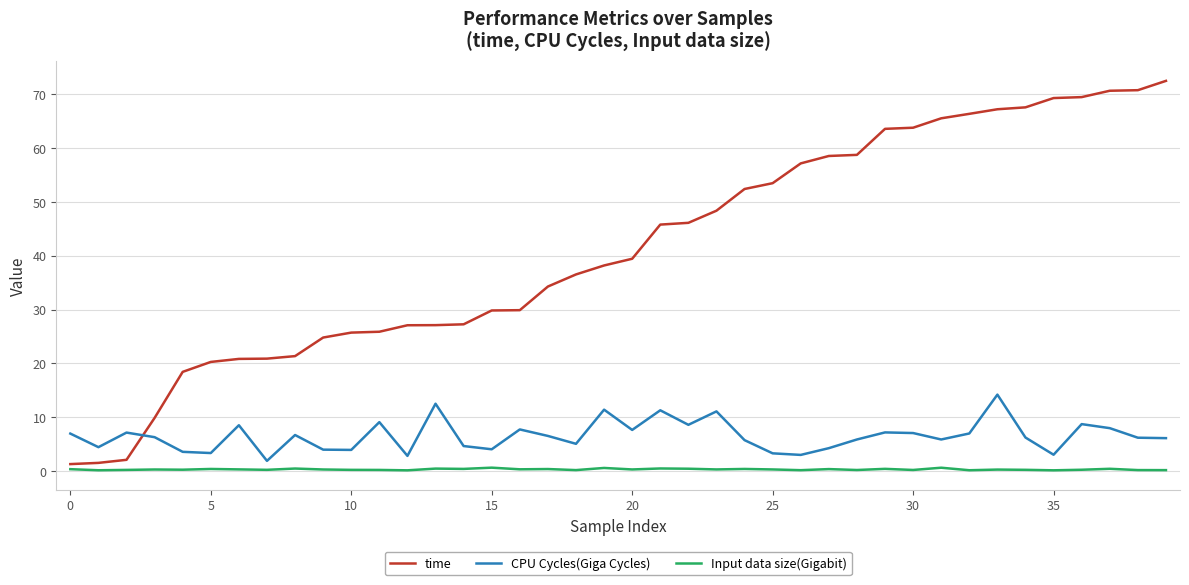

True or false: Input data size(Gigabit) and time cross at least once.

False